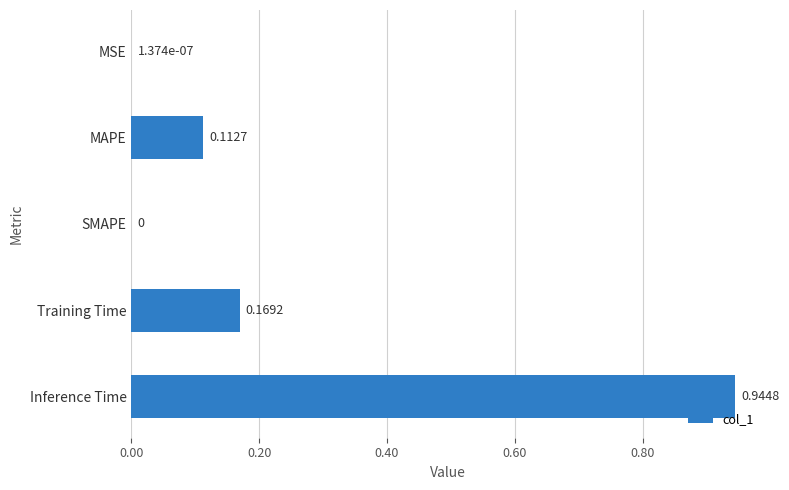

What is the sum of all values?

1.2